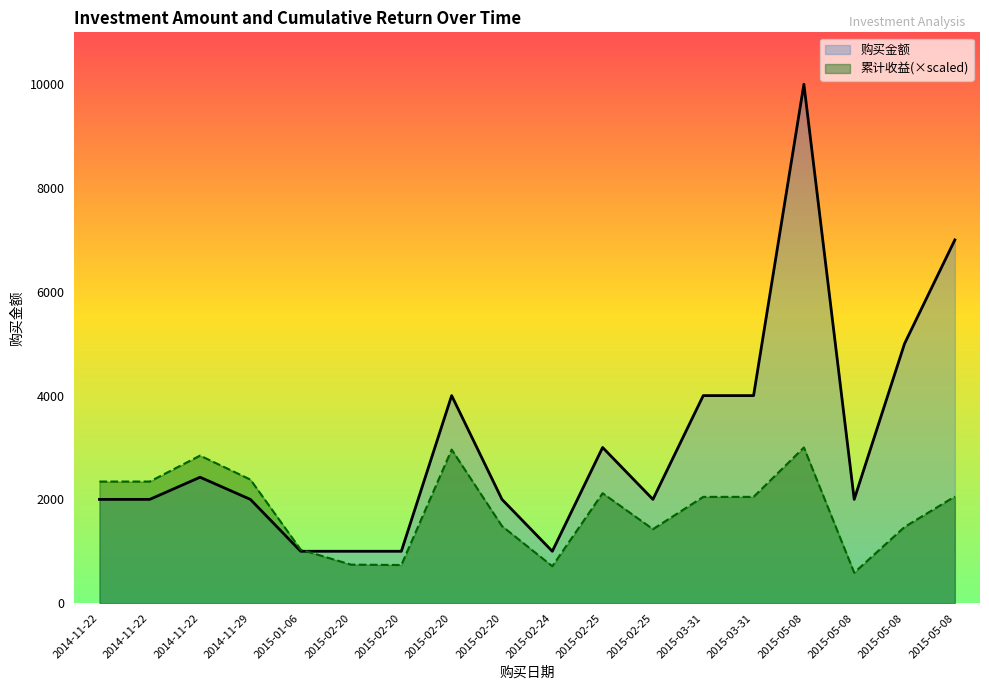

What is the greatest value displayed?

10000.0